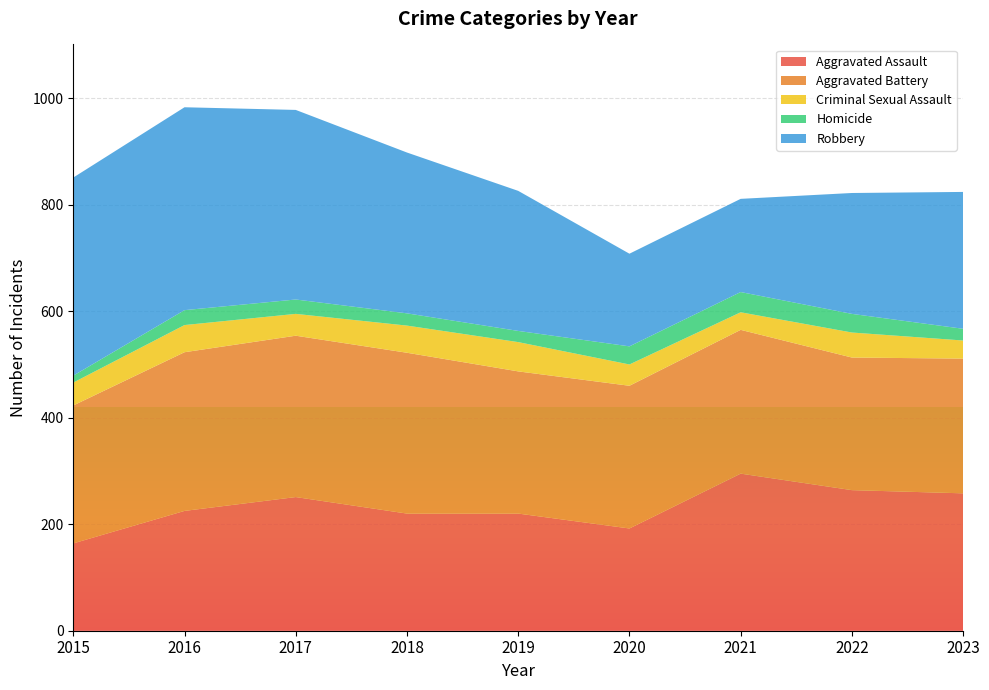

Reading left to right, transcribe all the data shown in this chart.

Aggravated Assault: 164	225	251	220	220	192	295	264	258
Aggravated Battery: 259	298	303	302	267	268	270	249	253
Criminal Sexual Assault: 43	51	41	51	55	40	33	47	34
Homicide: 13	28	27	23	21	34	38	35	22
Robbery: 372	381	356	302	263	174	175	227	257